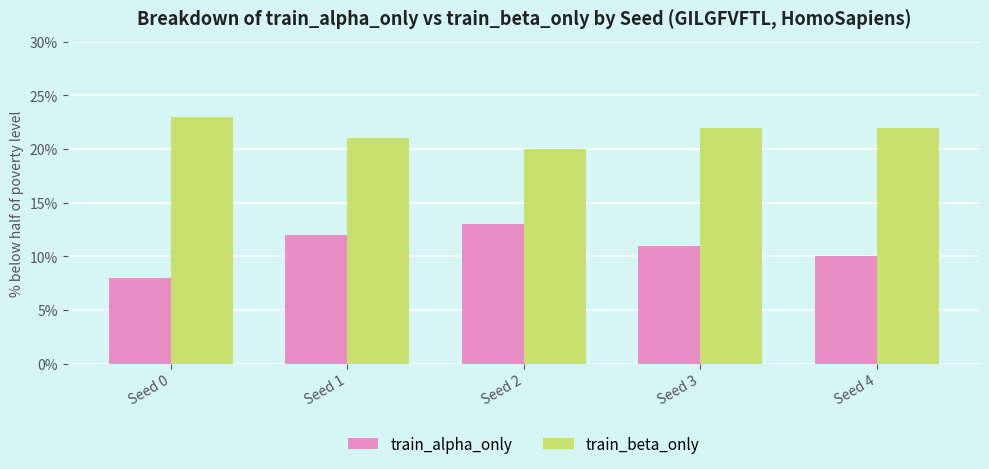

List the labels in order of train_alpha_only value, largest first.

Seed 2, Seed 1, Seed 3, Seed 4, Seed 0